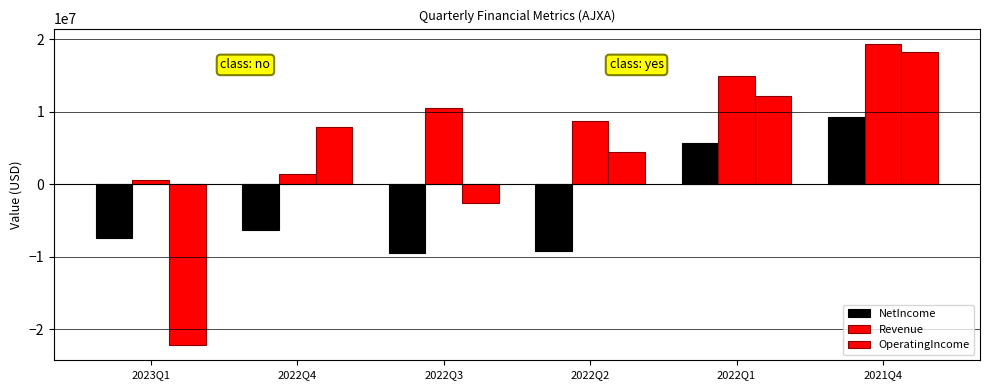

What is the difference between the Revenue values at 2021Q4 and 2022Q2?

10629000